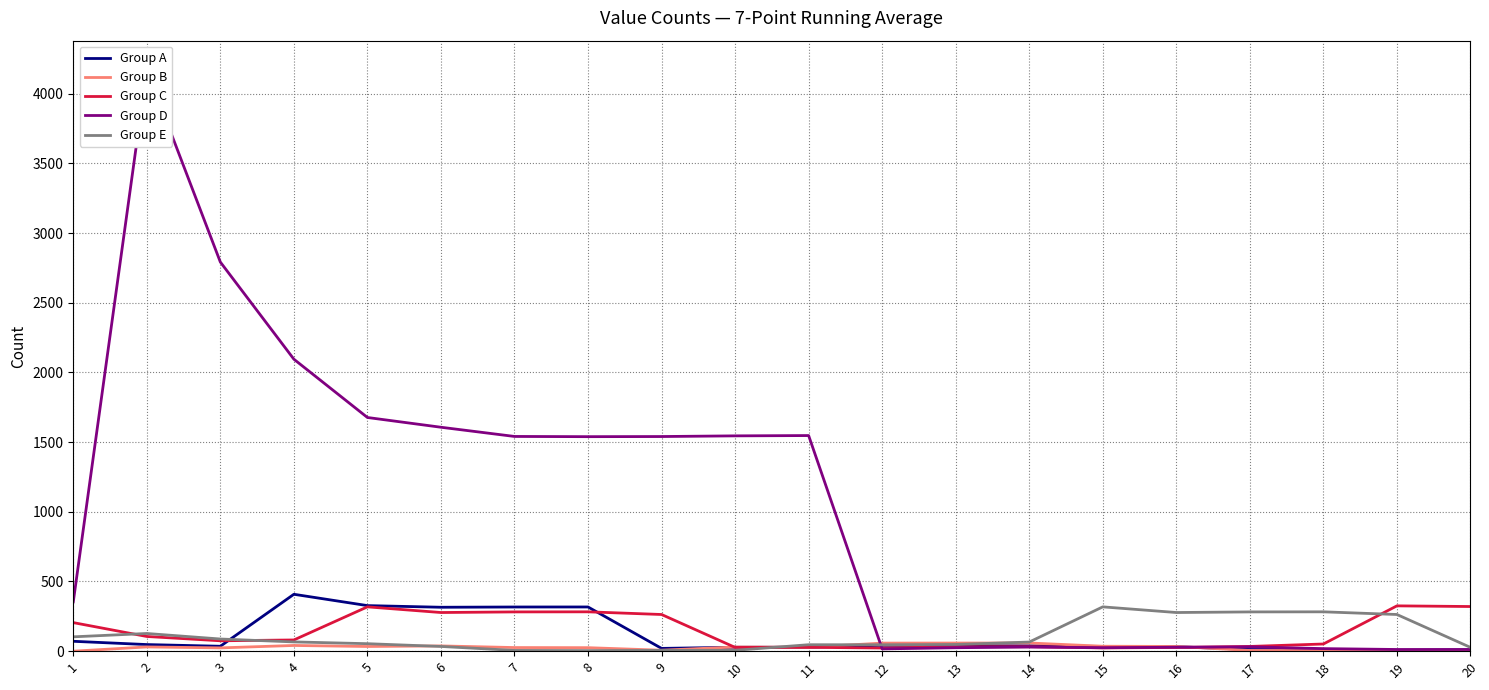

Which series has the widest spread of values?

Group D